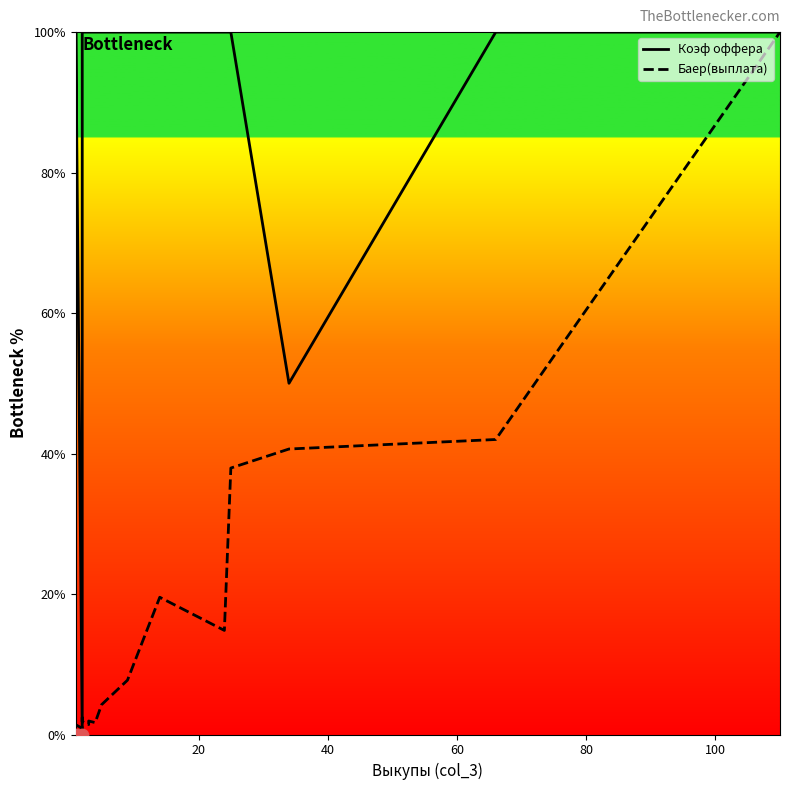

What are all the series names shown in the legend?

Коэф оффера, Баер(выплата)